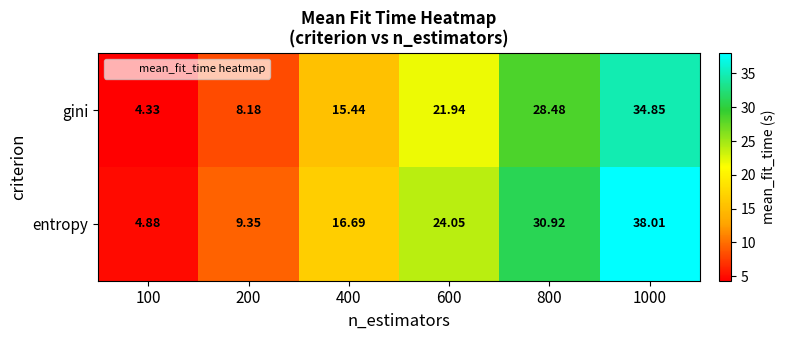

Rank the series at 200 from lowest to highest value.

gini, entropy